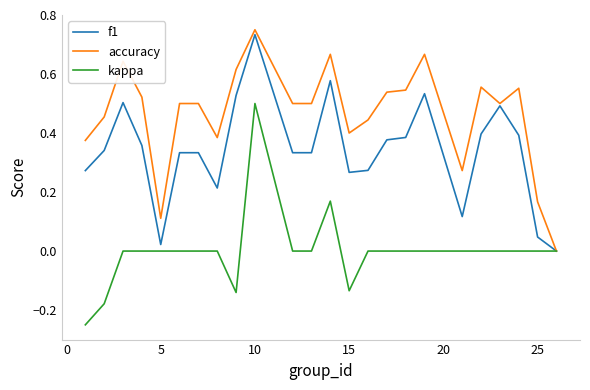

Which series has the largest total across all categories?

accuracy